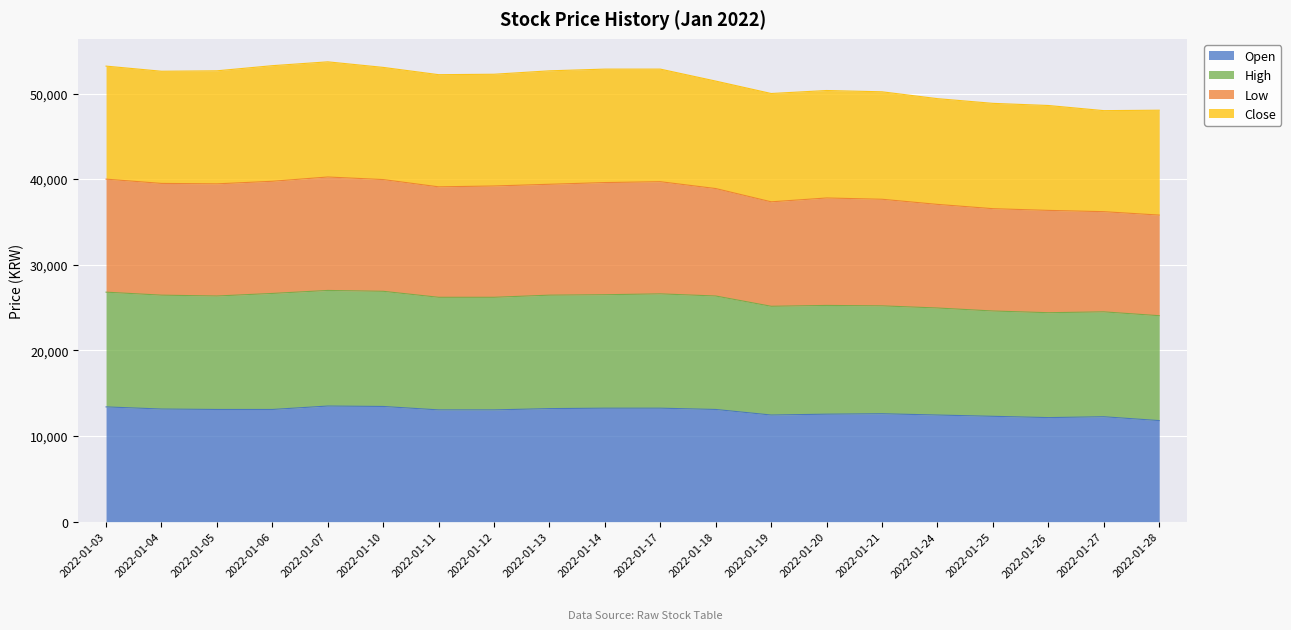

What is the total value across all series at 2022-01-12?

52250